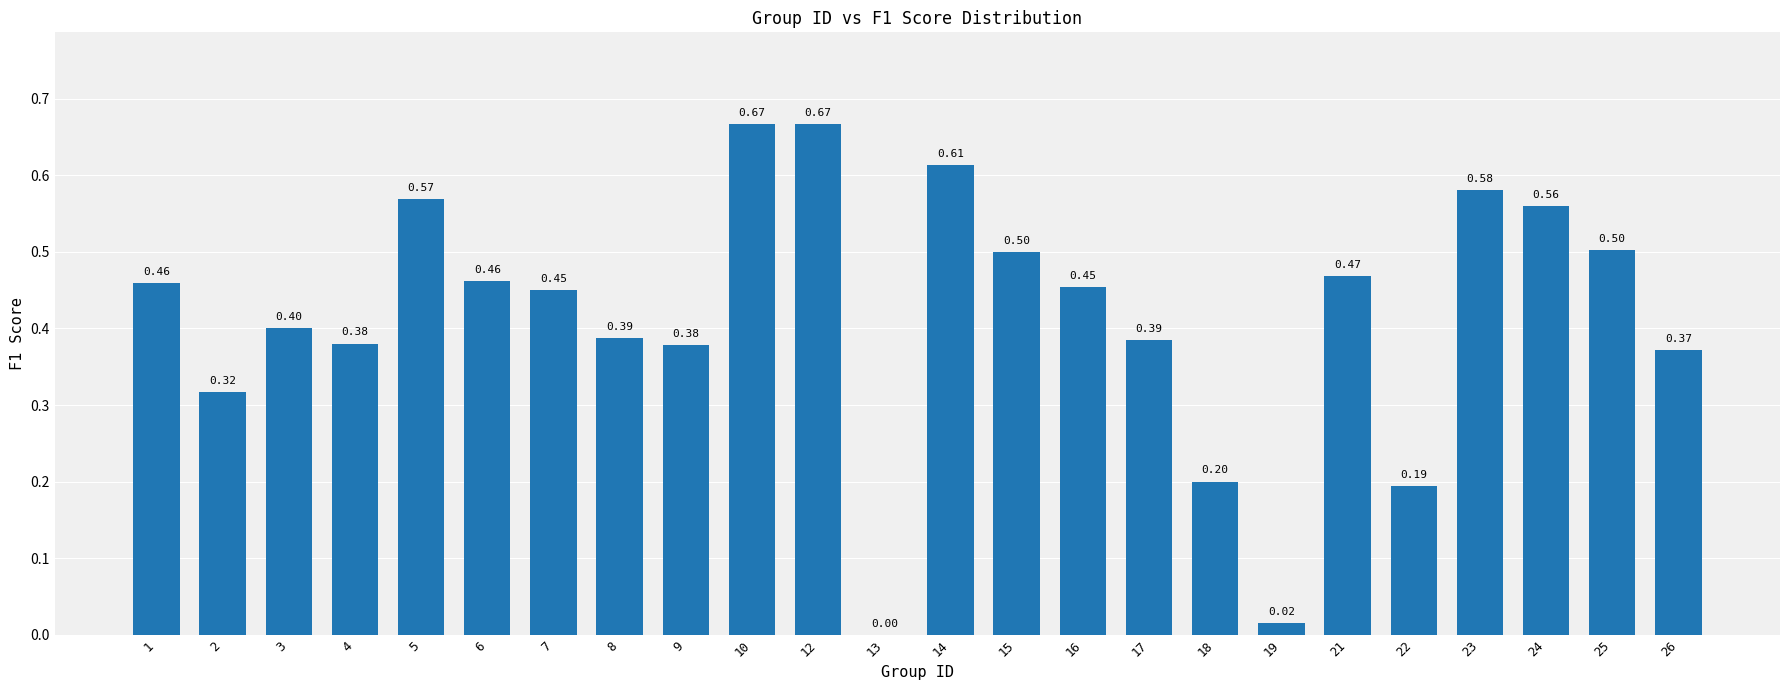

True or false: the data shows 1.2 at 10.

False